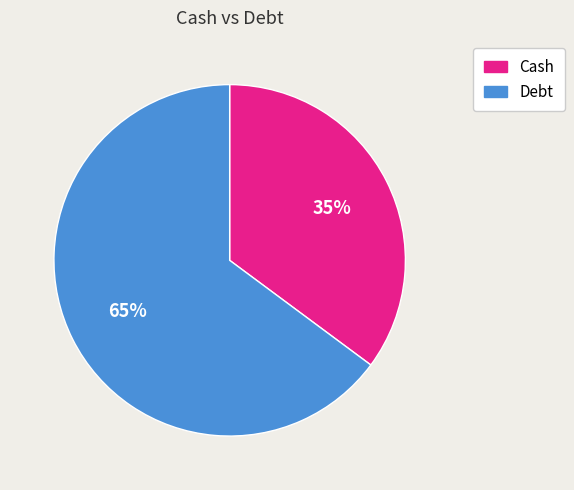

What is the majority slice?

Debt